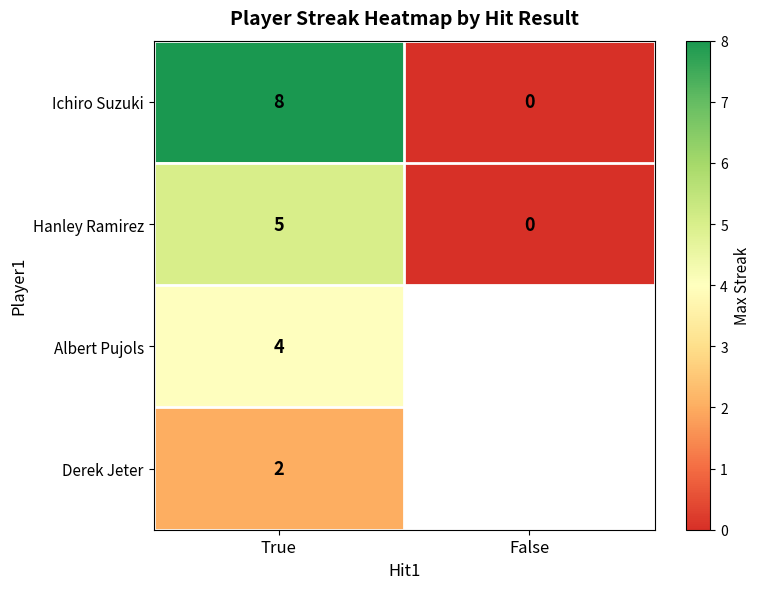

At which label is Hanley Ramirez closest to 2?

False